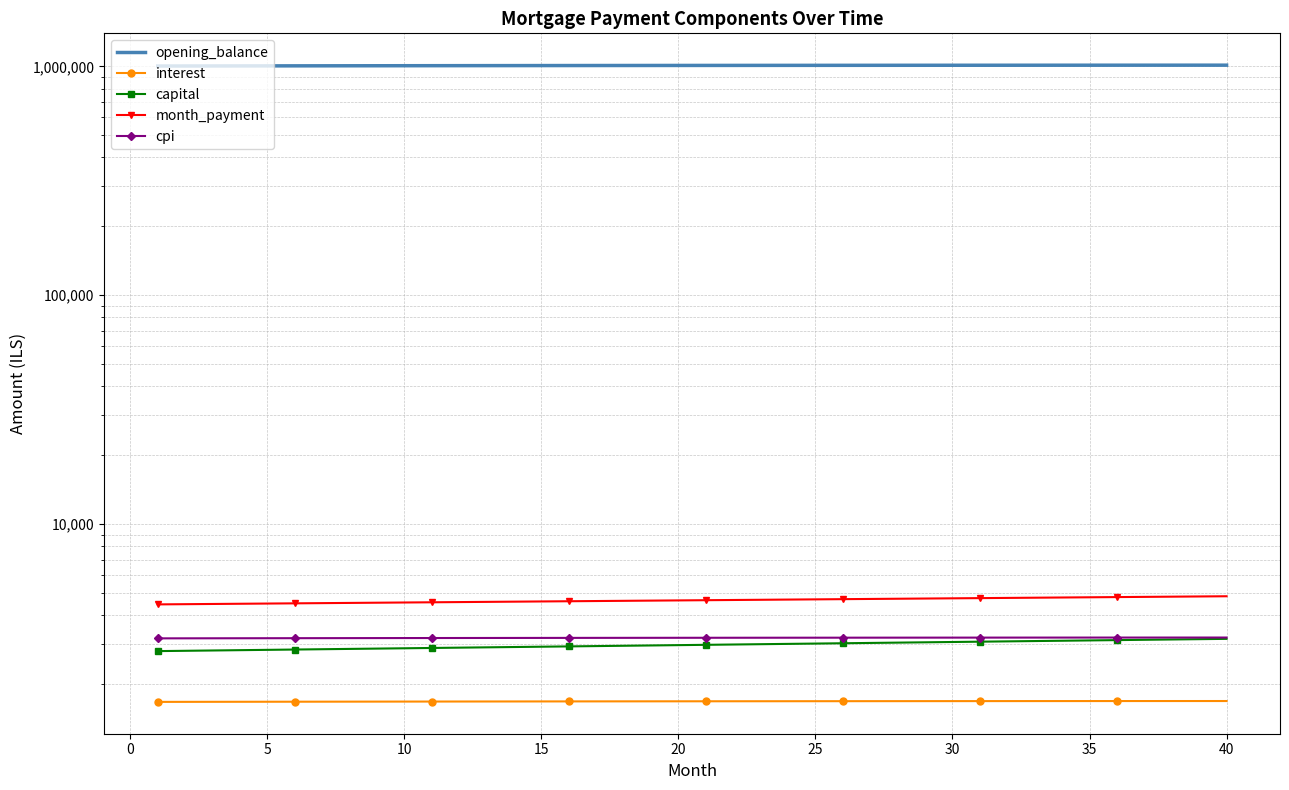

At 40, list the series in order from smallest to largest.

interest, capital, cpi, month_payment, opening_balance